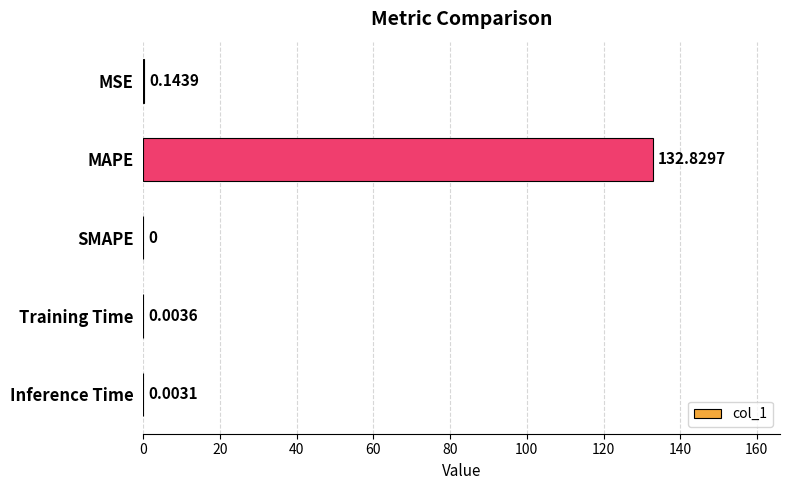

Between Inference Time and MAPE, which is larger?

MAPE